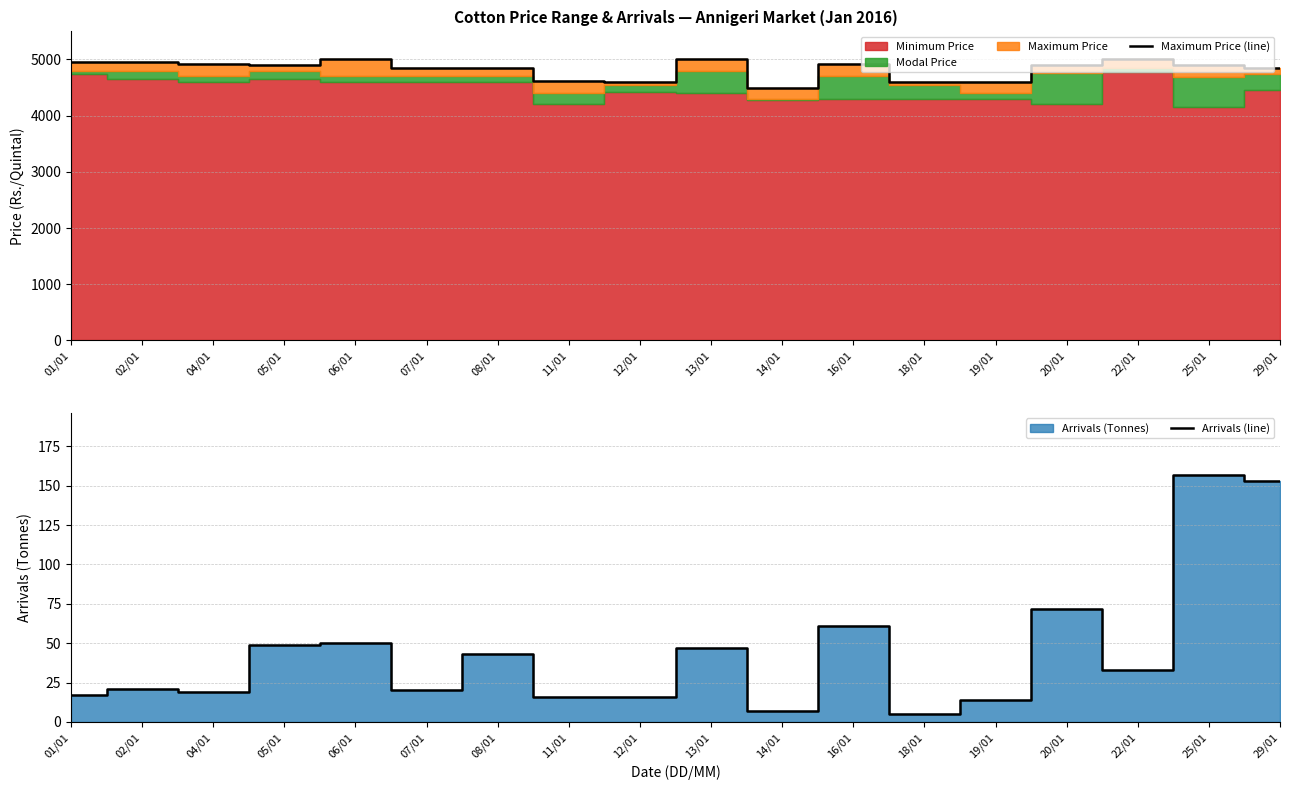

What is the difference between the maximum and minimum values in the Maximum Price (line) series?

500